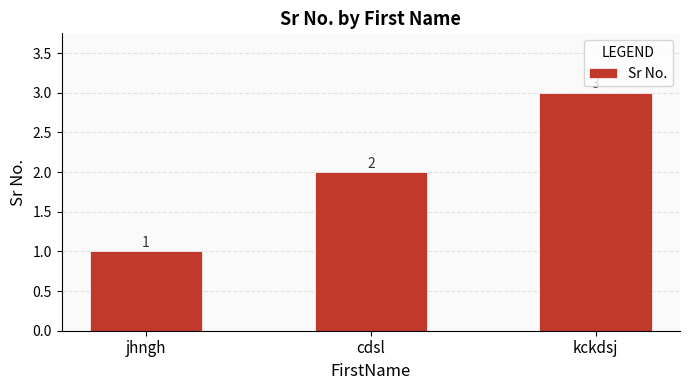

At which label is the value closest to 2?

cdsl